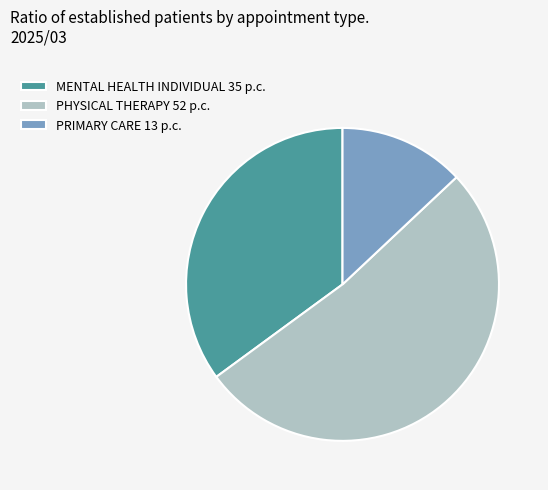

Between MENTAL HEALTH INDIVIDUAL 35 p.c. and PRIMARY CARE 13 p.c., which is larger?

MENTAL HEALTH INDIVIDUAL 35 p.c.